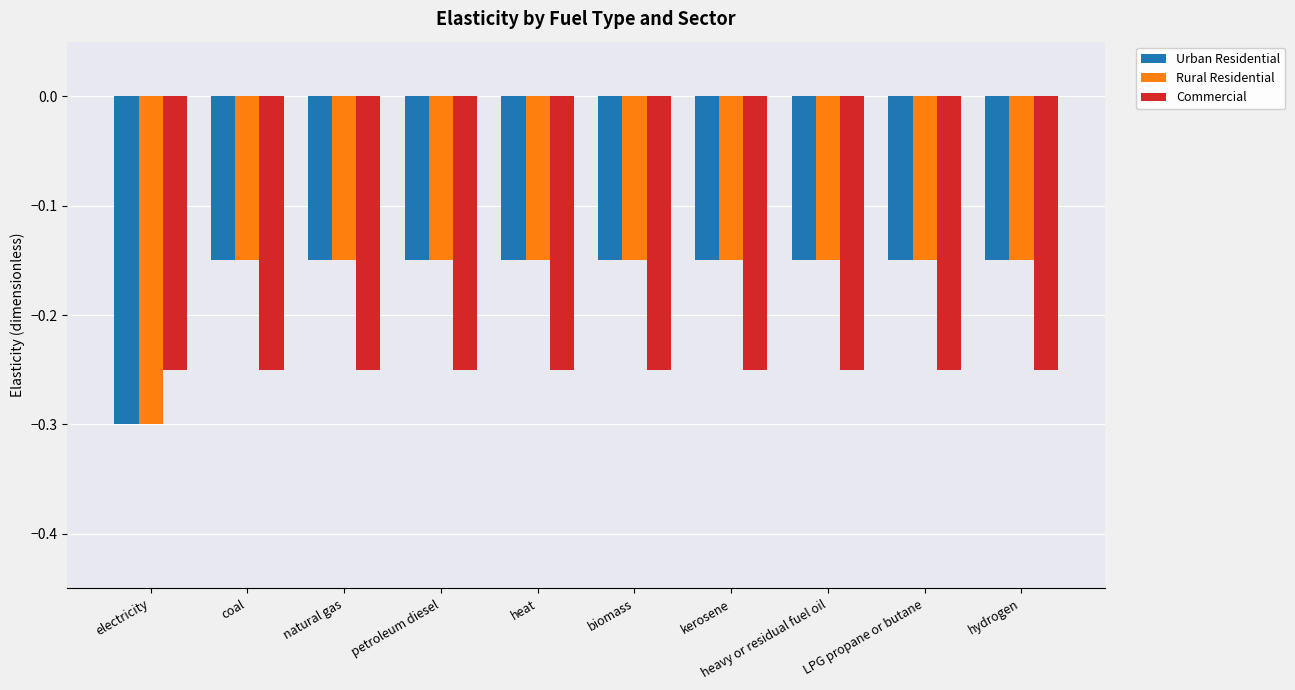

How many bars are there in each group?

3